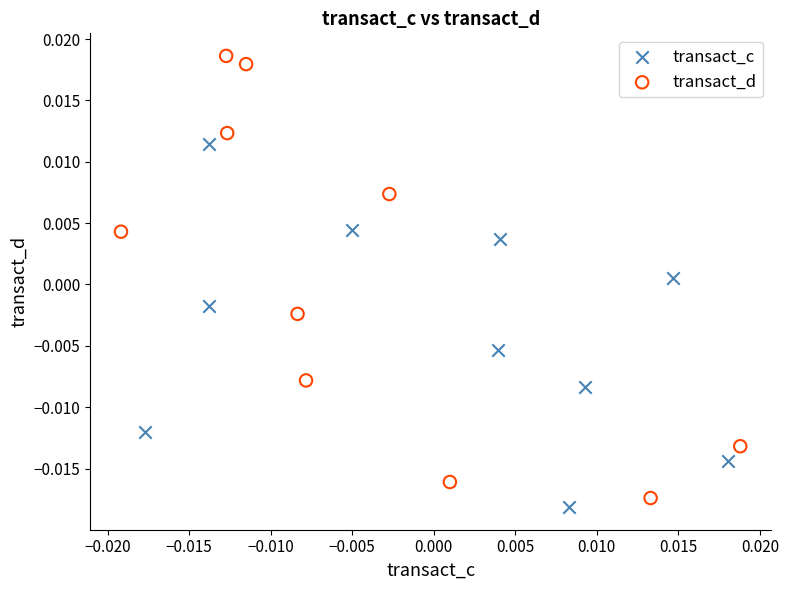

Which series contains the highest Y value?

transact_d